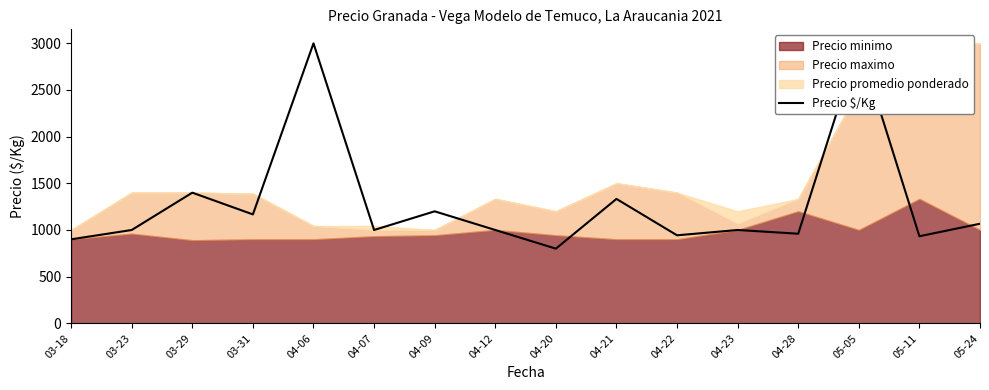

Does the chart have visible grid lines?

No